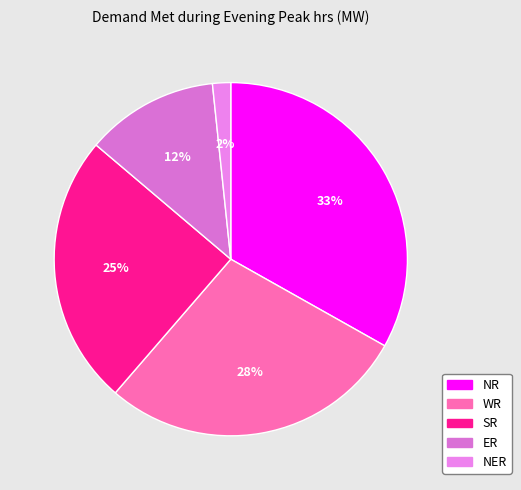

To the nearest percent, what is the combined percentage of NER and ER?

14%